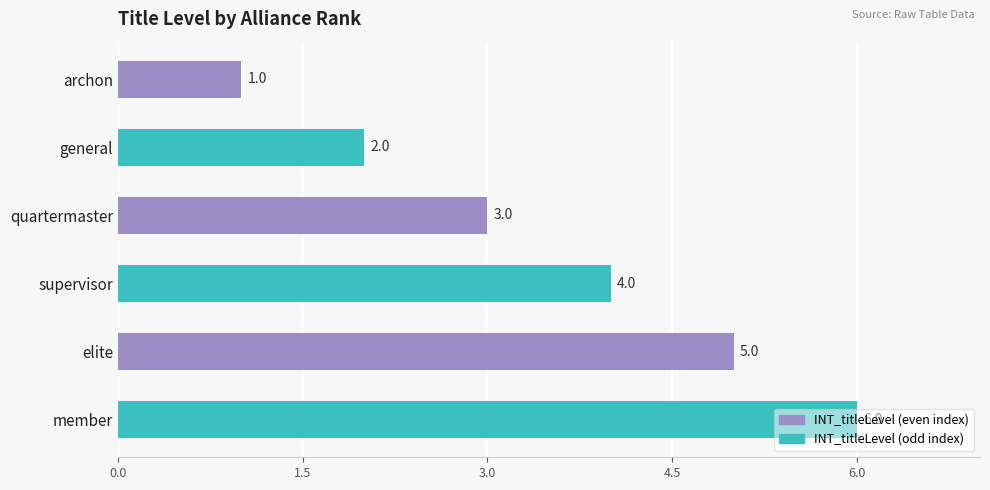

List the labels in order of value, smallest first.

archon, general, quartermaster, supervisor, elite, member